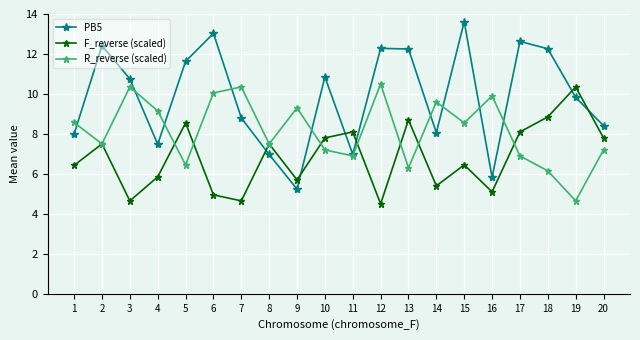

At 6, list the series in order from largest to smallest.

PB5, R_reverse (scaled), F_reverse (scaled)